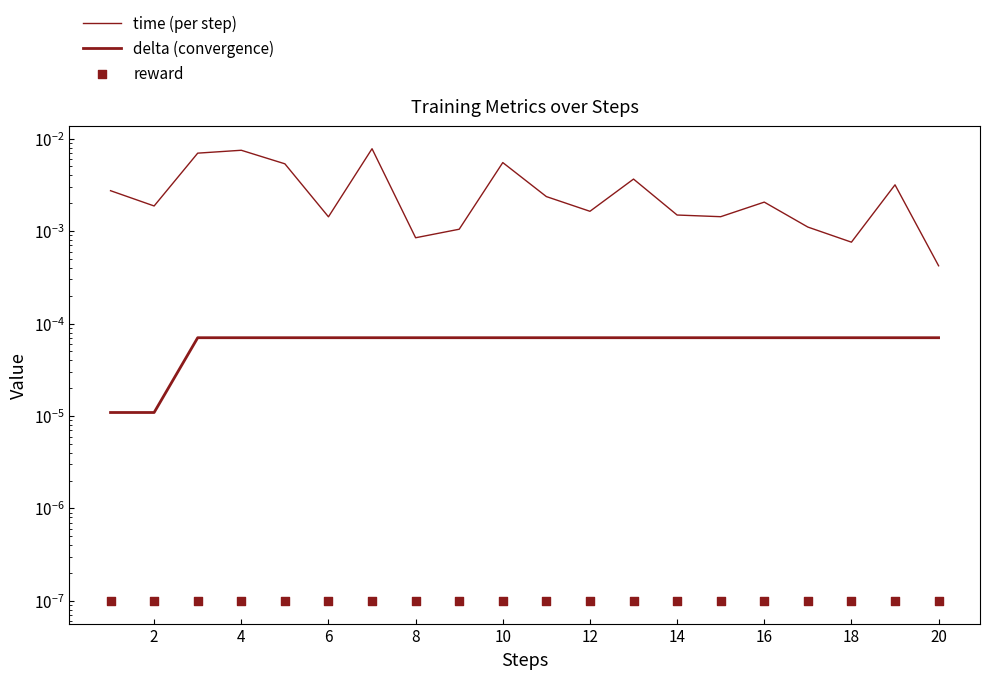

Which series has the widest spread of Y values?

time (per step)